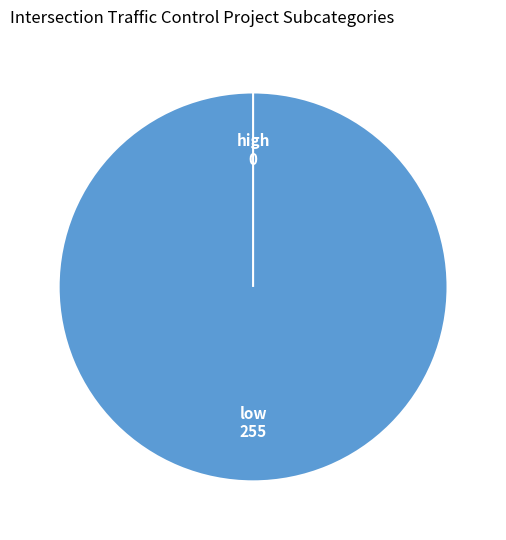

The high slice represents 0% of the pie. True or false?

True